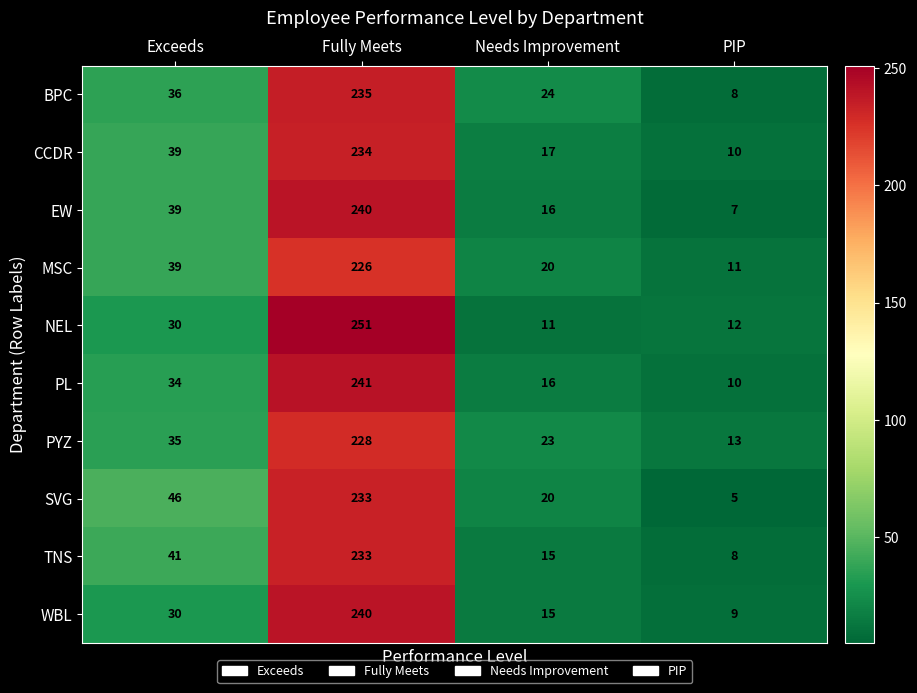

What is the spread (max minus min) of values at Fully Meets?

25